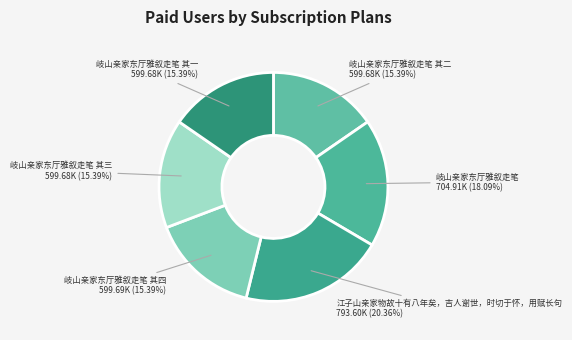

Is the sum of 岐山亲家东厅雅叙走笔 其三 and 岐山亲家东厅雅叙走笔 其四 greater than half?

No